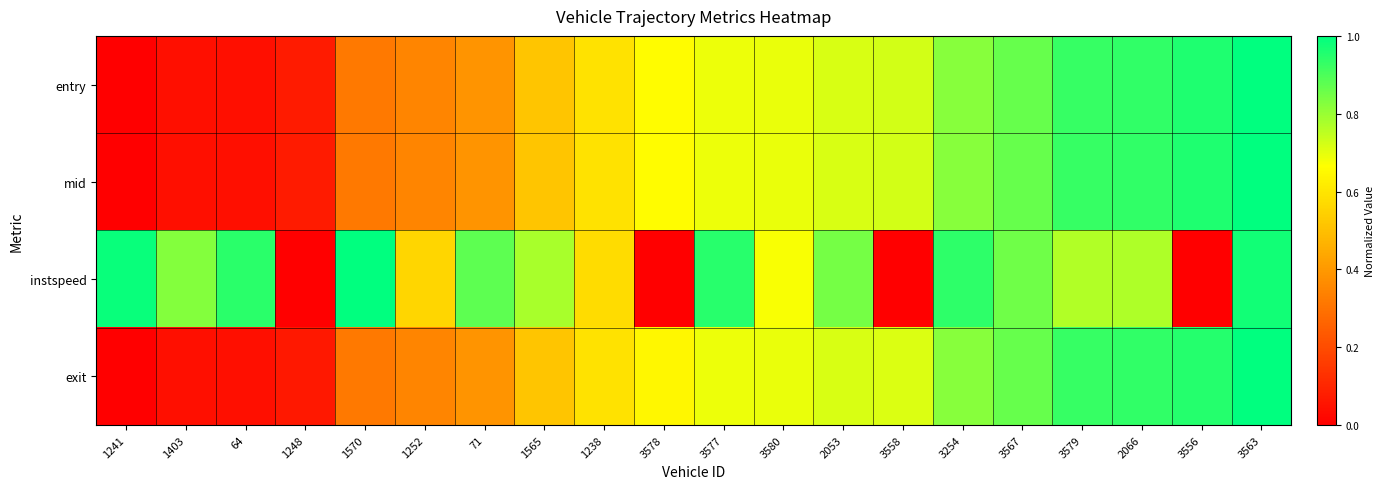

What is the total value across all series at 1248?

0.2